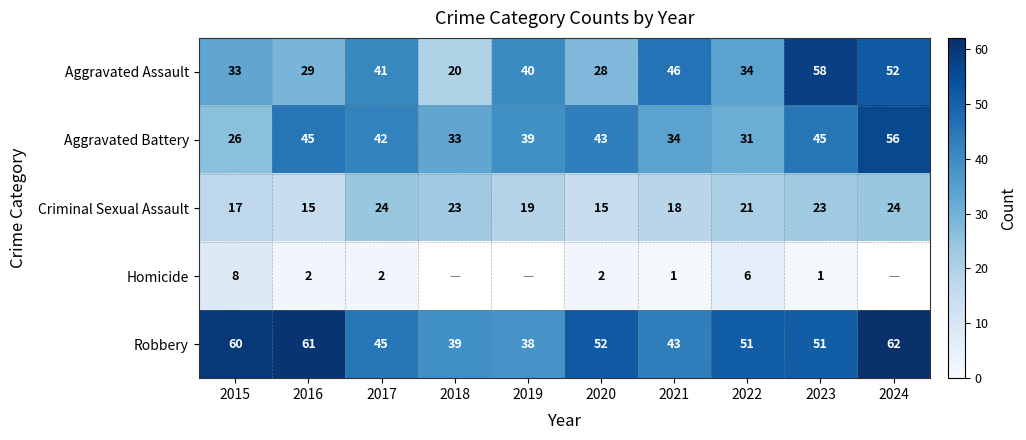

The value of Robbery at 2016 is 32. True or false?

False